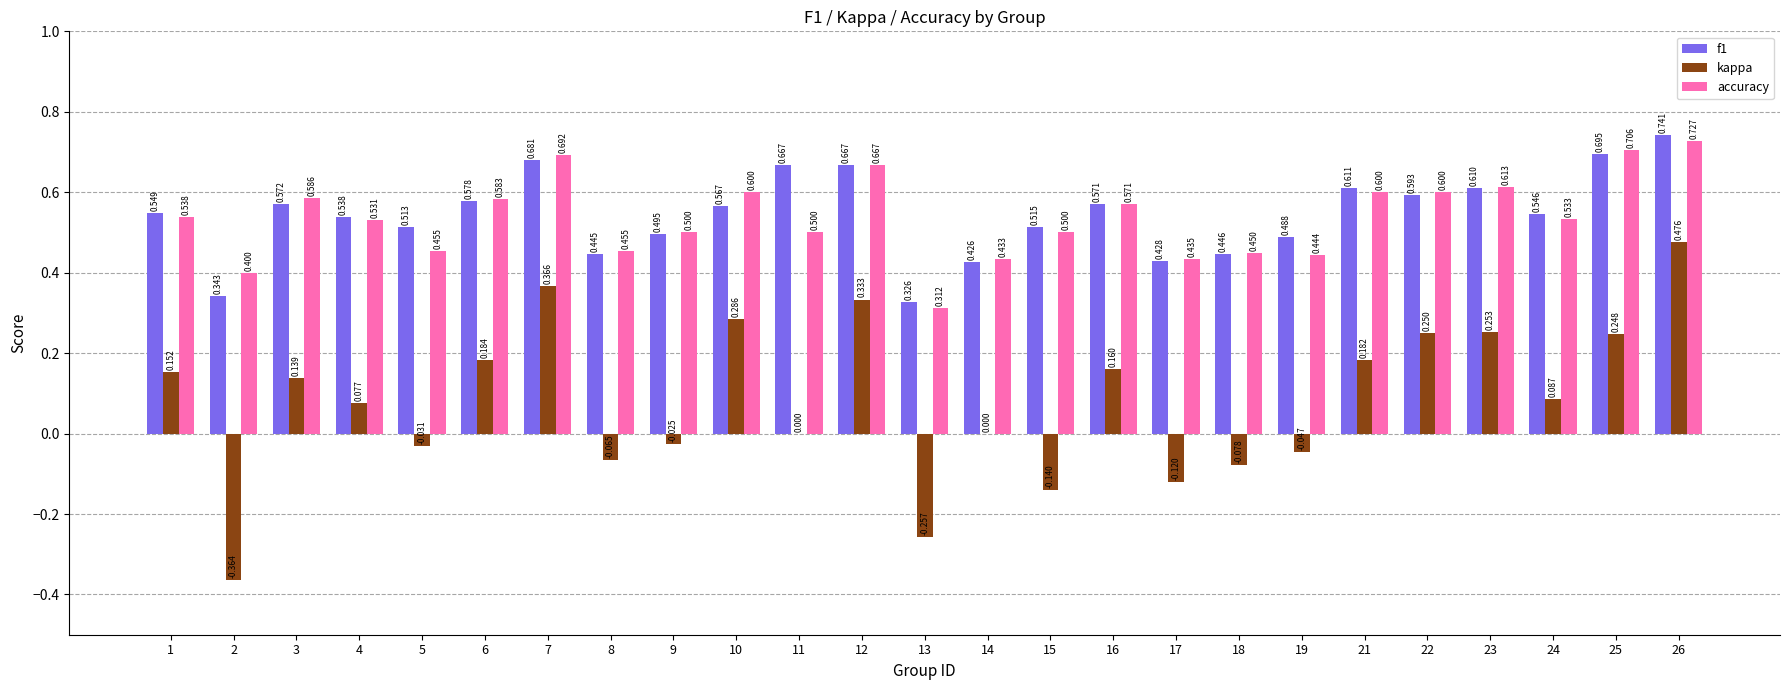

Where is accuracy nearest to the value 0?

13